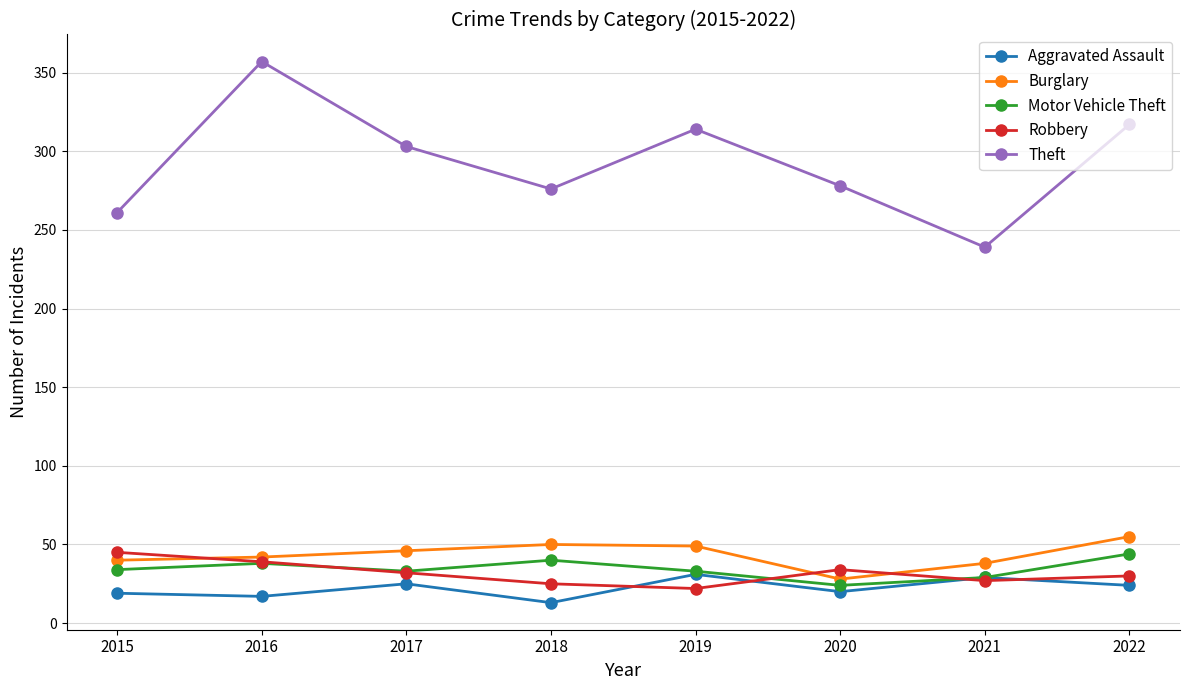

At which label does Burglary reach its minimum?

2020